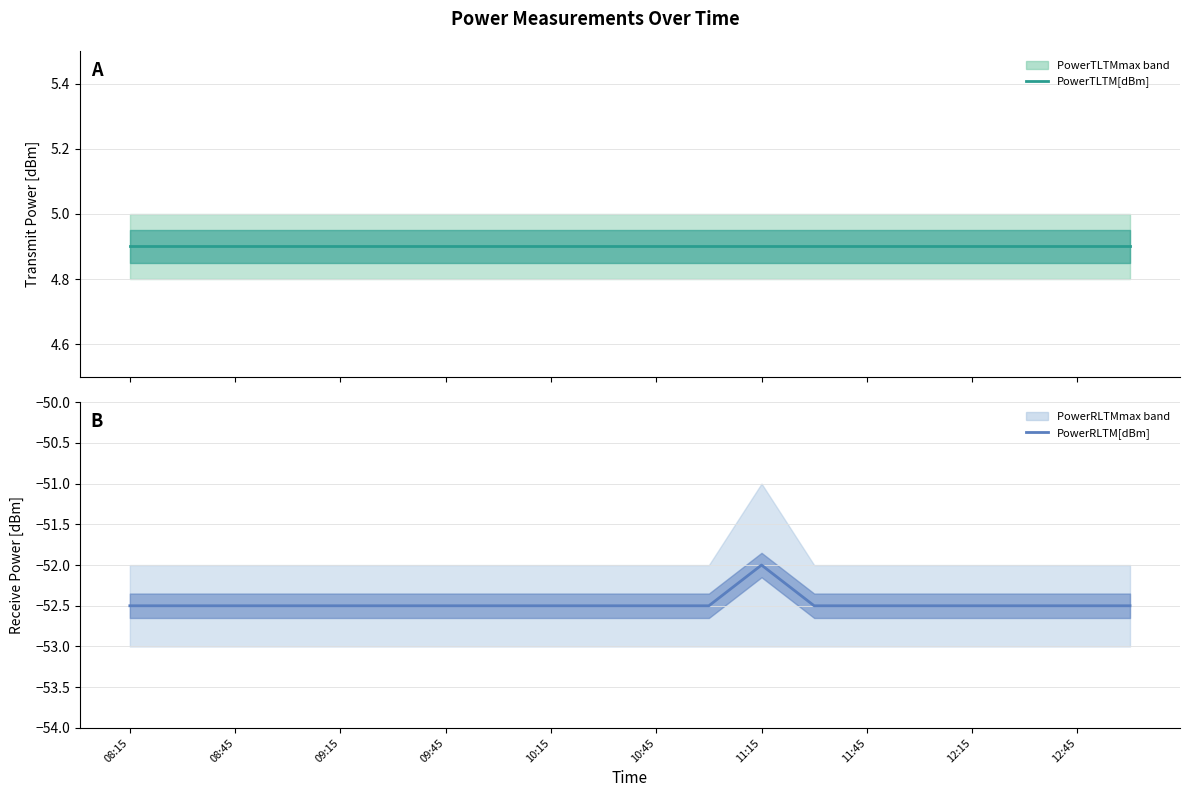

How many lines are shown in the chart?

2